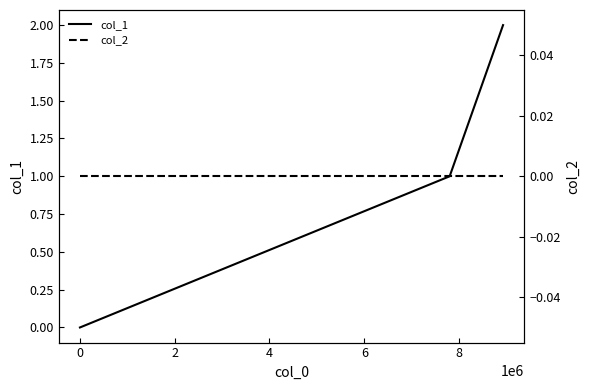

Rank the series by their average value, from highest to lowest.

col_1, col_2